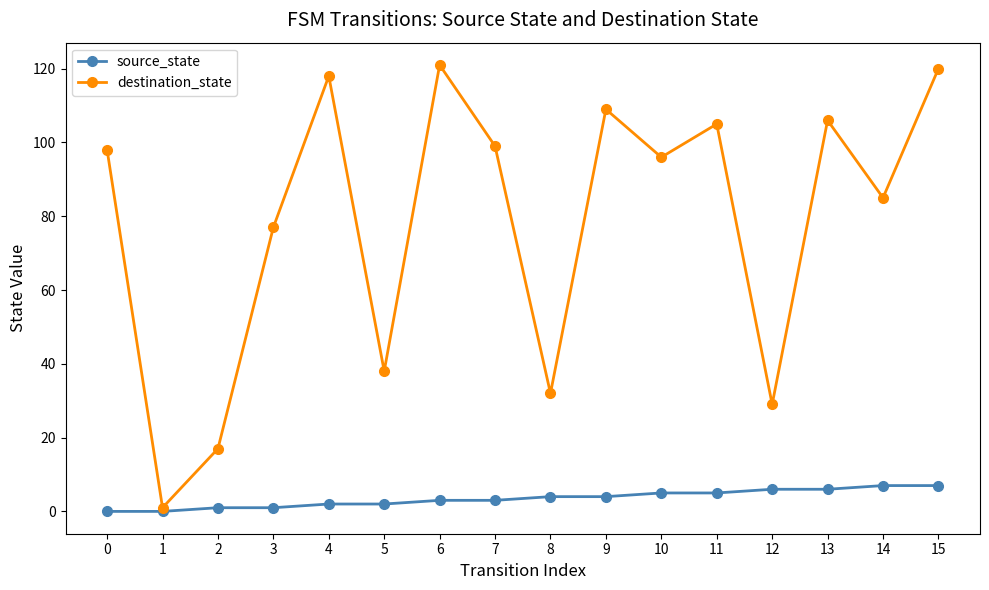

At which category does destination_state reach its first local peak?

4